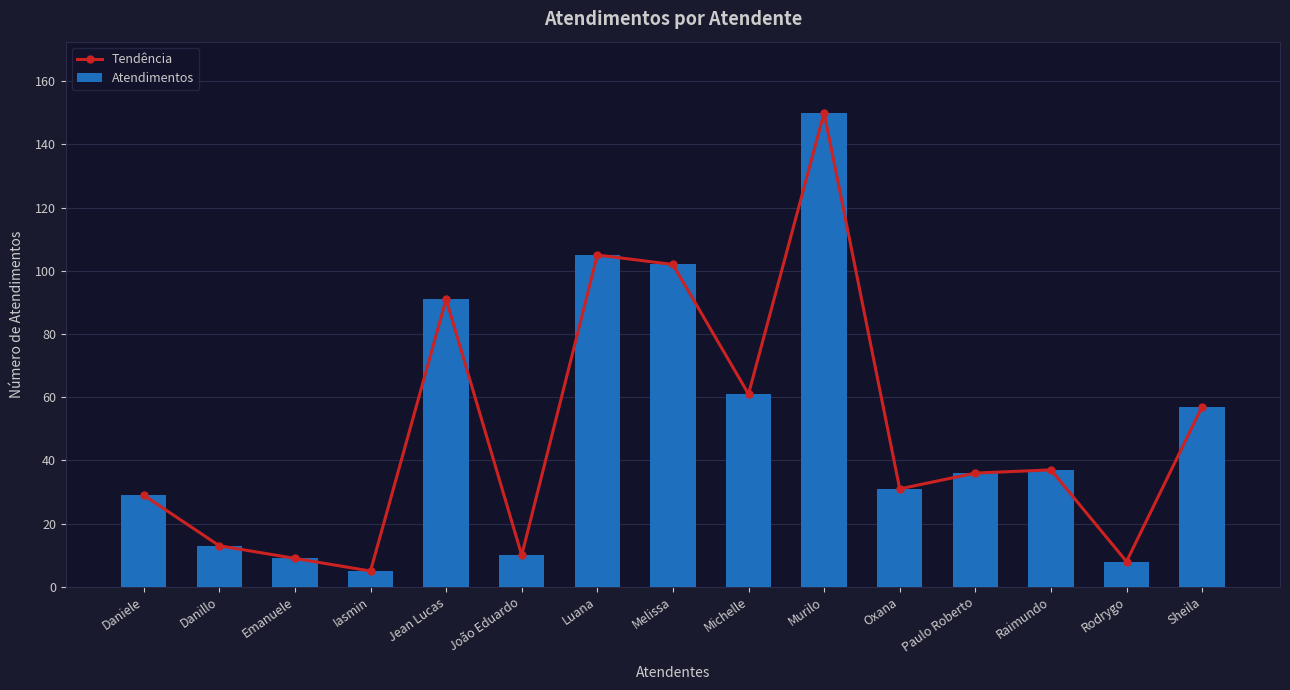

Which category has the lowest value in the Tendência series?

Iasmin